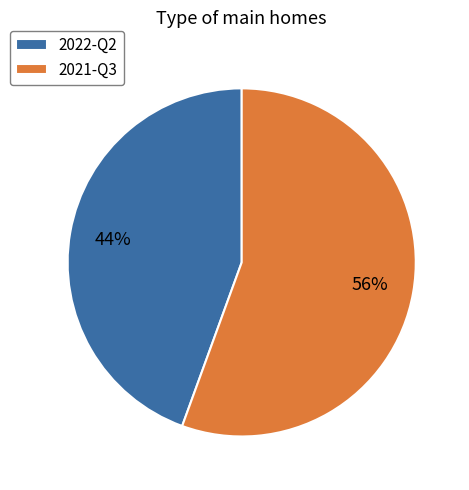

What percentage is the 2021-Q3 slice, to the nearest percent?

56%